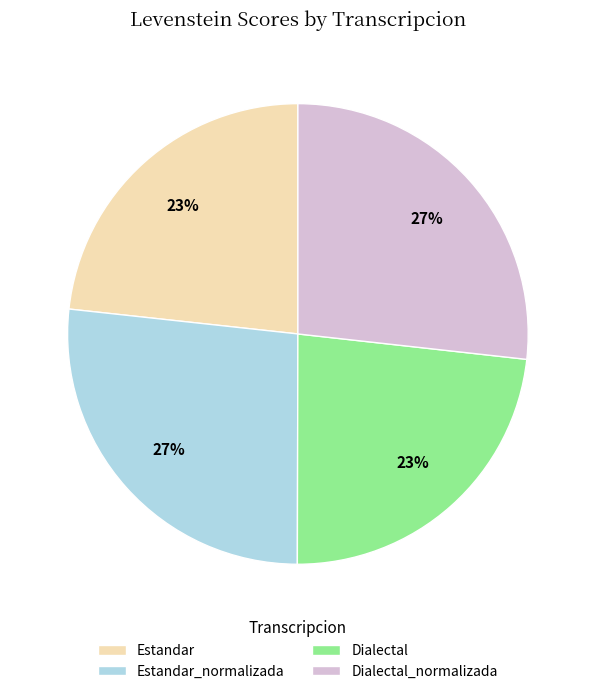

To the nearest percent, what is the average slice percentage?

25%